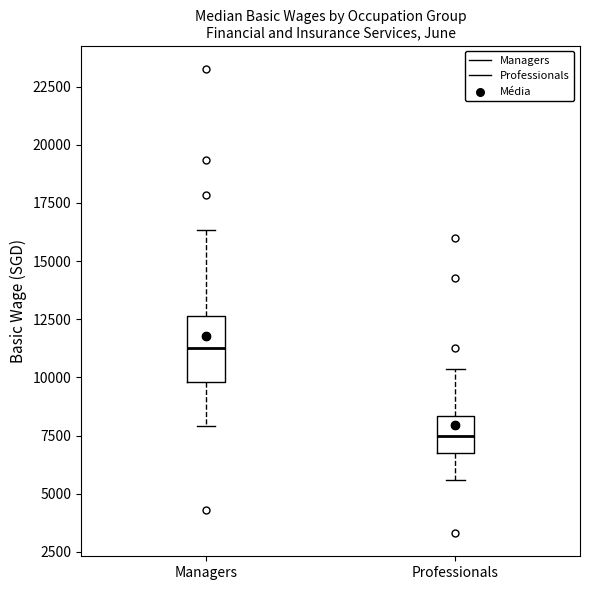

Which box has the lowest median line?

Professionals